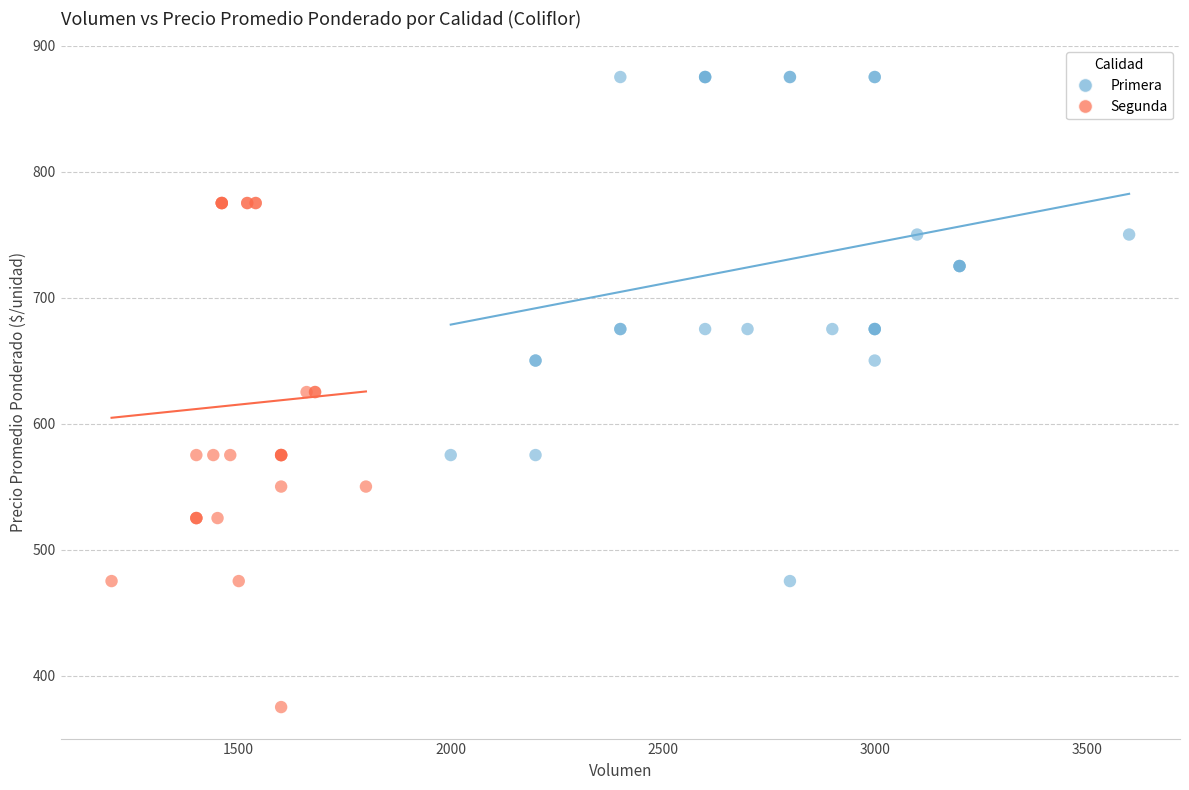

Which series reaches the minimum Y coordinate?

Segunda